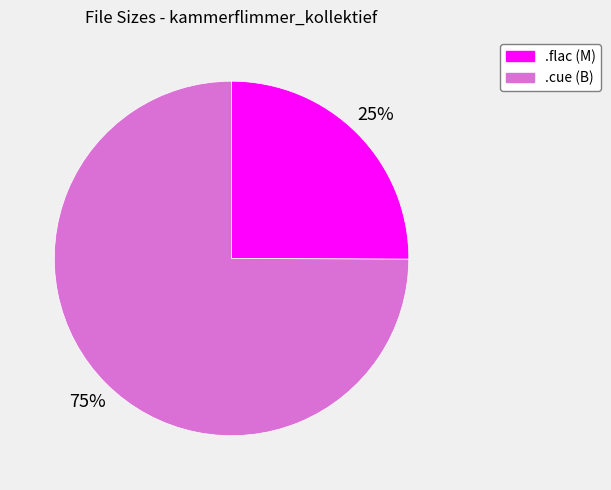

How many segments does this pie chart have?

2